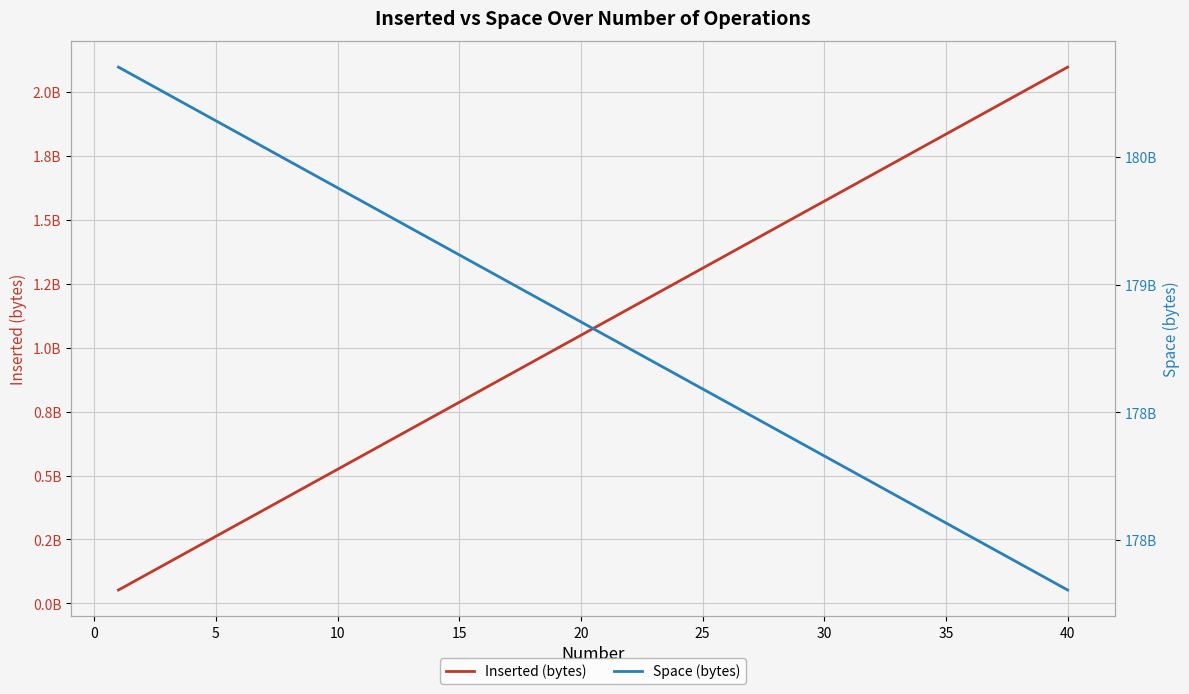

Reading left to right, list all the values displayed in this chart.

Inserted (bytes): 52428800	104858000	157286000	209715000	262144000	314573000	367002000	419430000	471859000	524288000	576717000	629146000	681574000	734003000	786432000	838861000	891290000	943718000	996147000	1048580000	1101000000	1153430000	1205860000	1258290000	1310720000	1363150000	1415580000	1468010000	1520440000	1572860000	1625290000	1677720000	1730150000	1782580000	1835010000	1887440000	1939870000	1992290000	2044720000	2097150000
Space (bytes): 179851628544	179799142400	179746660352	179694178304	179641692160	179589210112	179536728064	179484246016	179431763968	179379281920	179326799872	179274317824	179221835776	179169353728	179116871680	179064389632	179011907584	178959425536	178906943488	178854461440	178801979392	178749497344	178697015296	178644533248	178592051200	178539569152	178487087104	178434605056	178382123008	178329640960	178277158912	178224676864	178172194816	178119712768	178067230720	178014748672	177962266624	177909784576	177857302528	177804820480